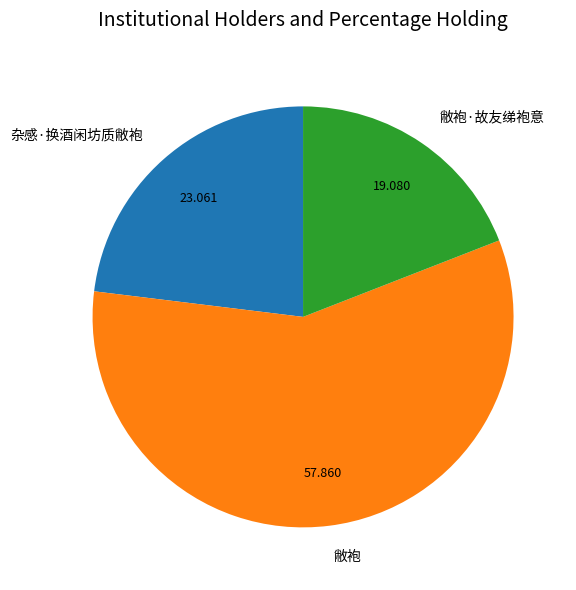

Do 敝袍·故友绨袍意 and 敝袍 together represent more than half of the pie?

Yes